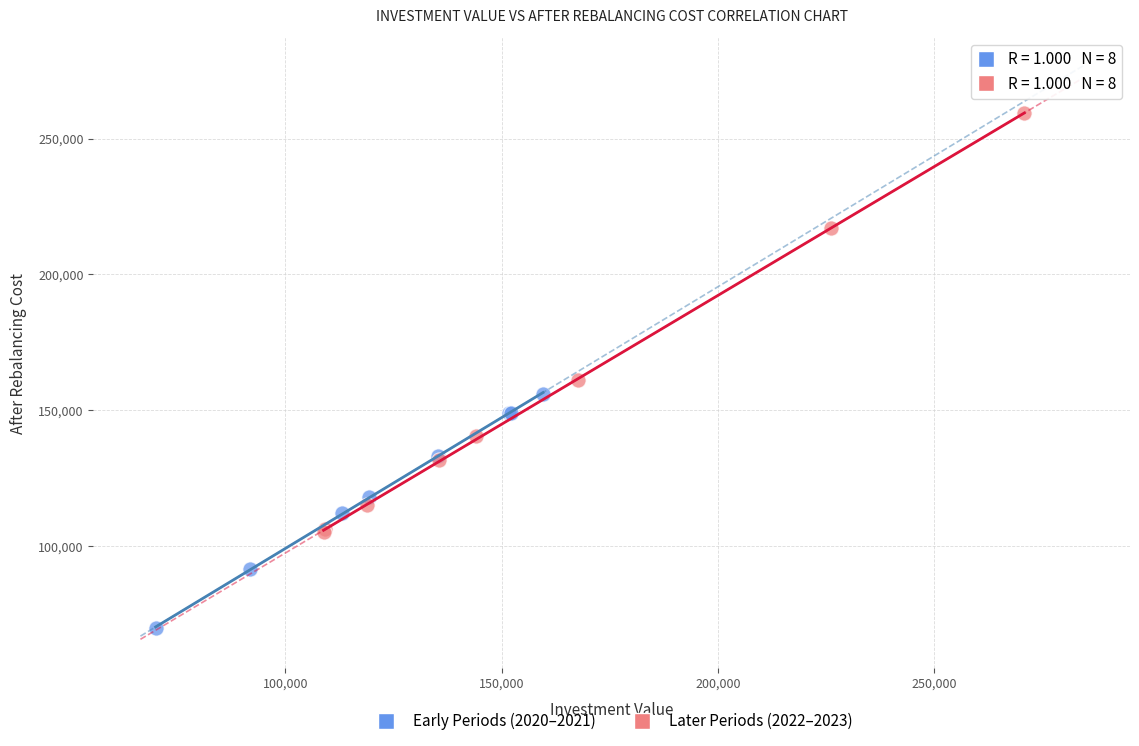

Which series contains the lowest Y value?

Early Periods (2020–2021)